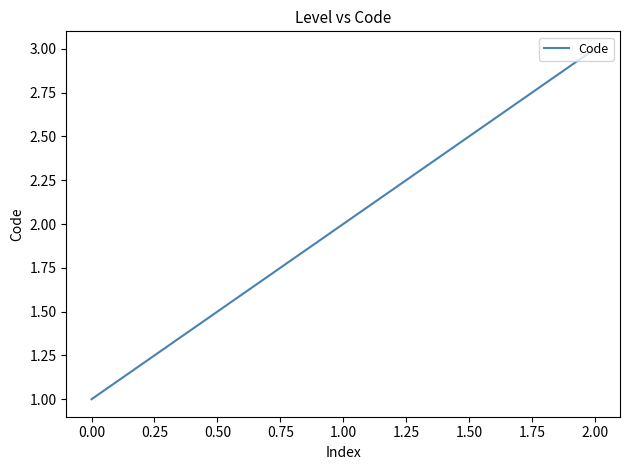

What is the greatest value displayed?

3